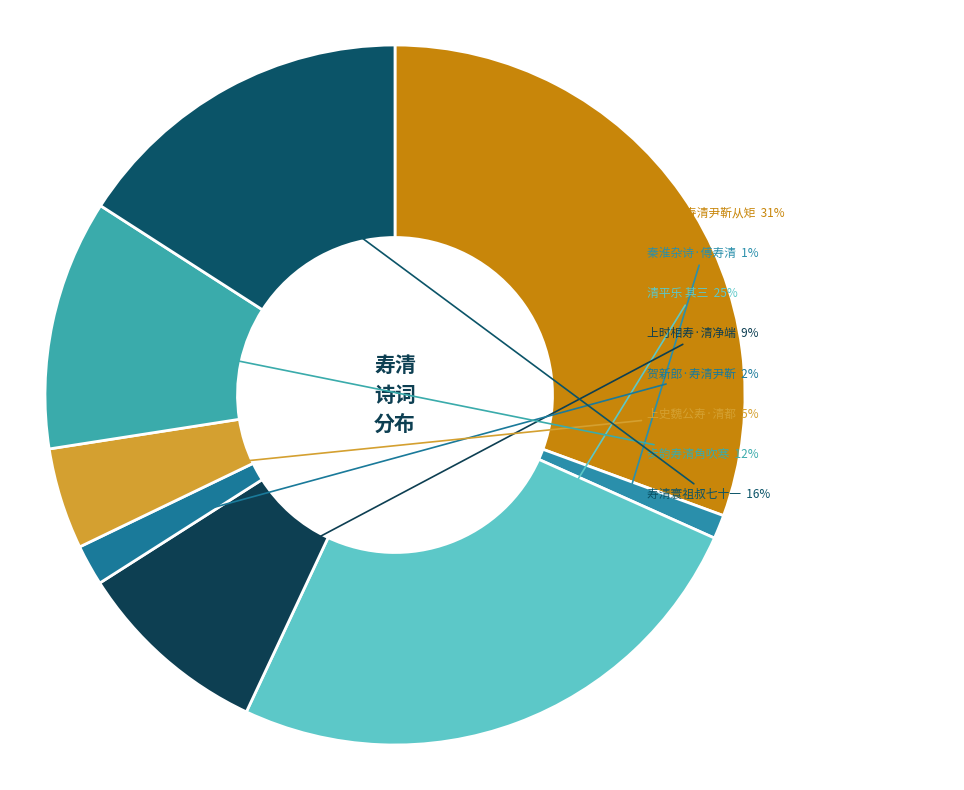

Does any single category account for the majority?

No